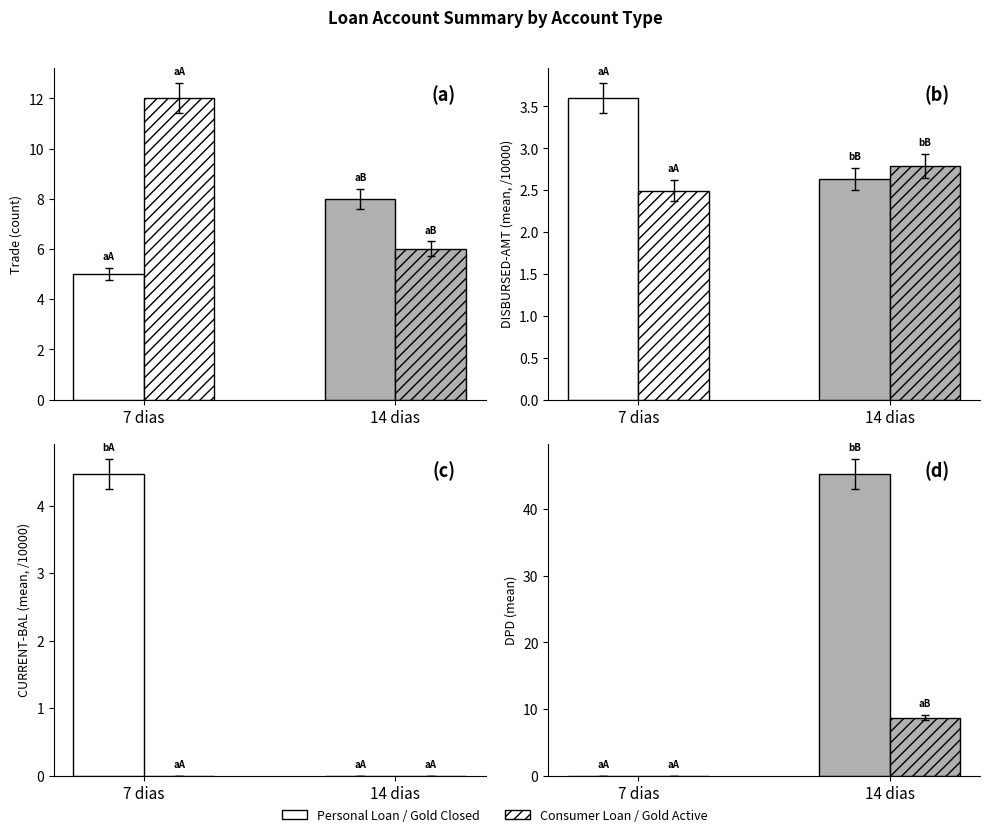

Reading right to left, what are all the values shown in this chart?

Trade (count): Gold Loan (Active)=6.0	Gold Loan (Closed)=8.0	Consumer Loan=12.0	Personal Loan=5.0
DISBURSED-AMT (mean, /10000): Gold Loan (Active)=2.8	Gold Loan (Closed)=2.6	Consumer Loan=2.5	Personal Loan=3.6
CURRENT-BAL (mean, /10000): Gold Loan (Active)=0.0	Gold Loan (Closed)=0.0	Consumer Loan=0.0	Personal Loan=4.5
DPD (mean): Gold Loan (Active)=8.7	Gold Loan (Closed)=45.2	Consumer Loan=0.0	Personal Loan=0.0